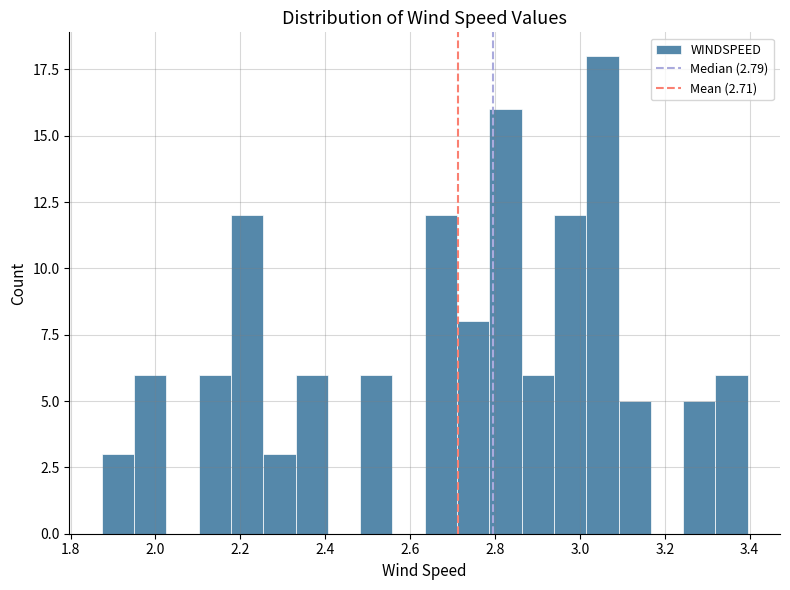

Read against the x-axis, roughly where is the centre of the tallest bar?

3.06